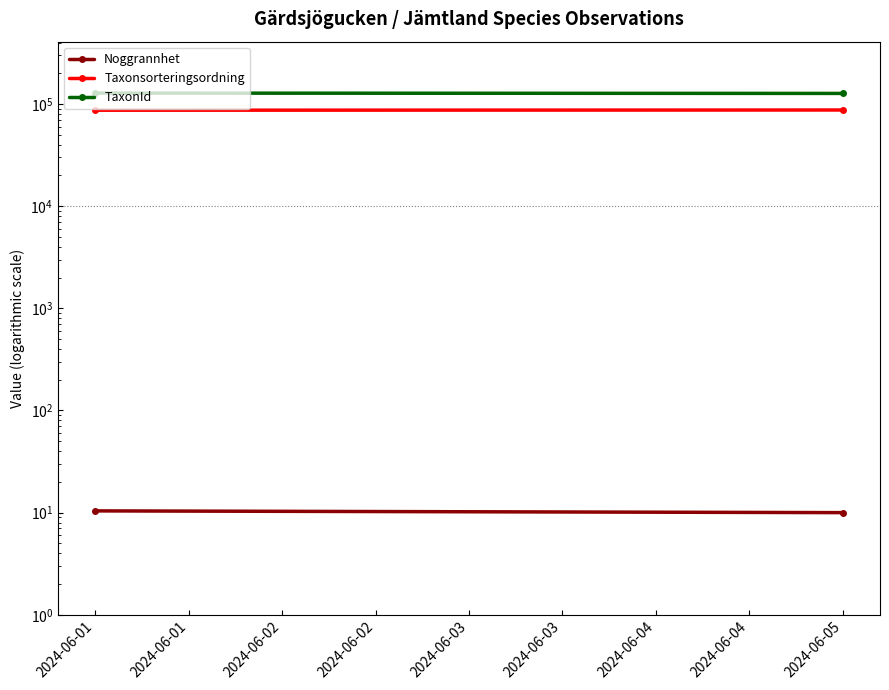

What are all the series names shown in the legend?

Noggrannhet, Taxonsorteringsordning, TaxonId